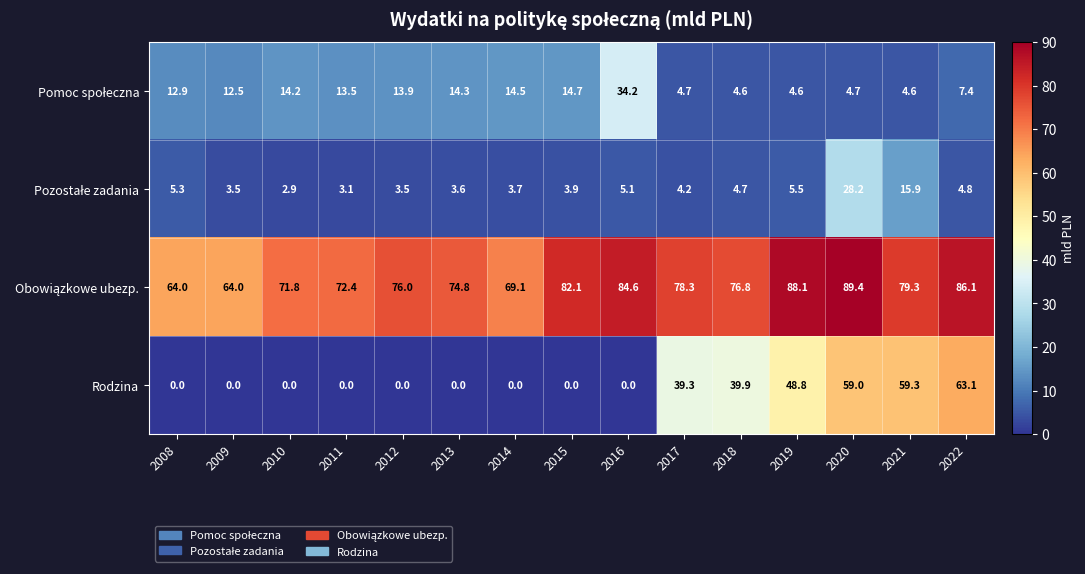

The Rodzina series shows 0.0 at 2015. True or false?

True